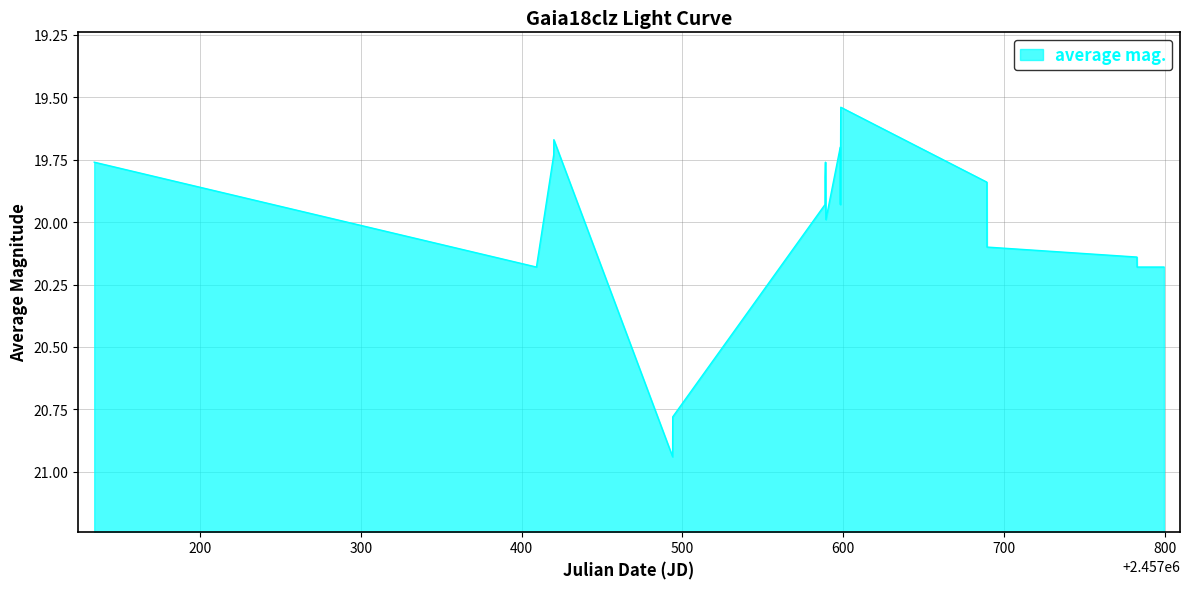

What is the difference between the maximum and minimum values?

1.4